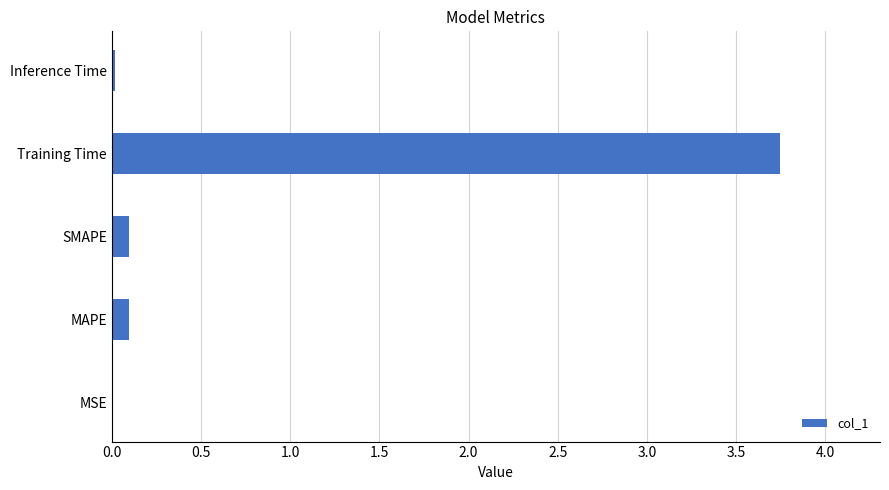

What is the change in value from MAPE to Training Time?

+3.6